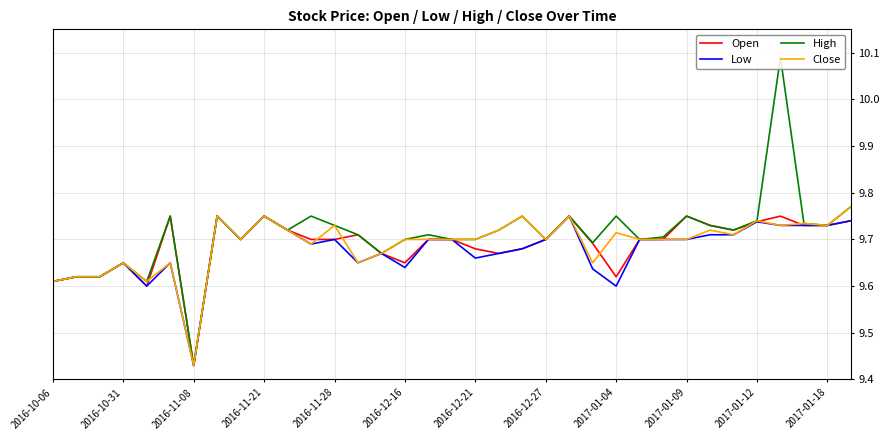

True or false: Open and High intersect in this chart.

False